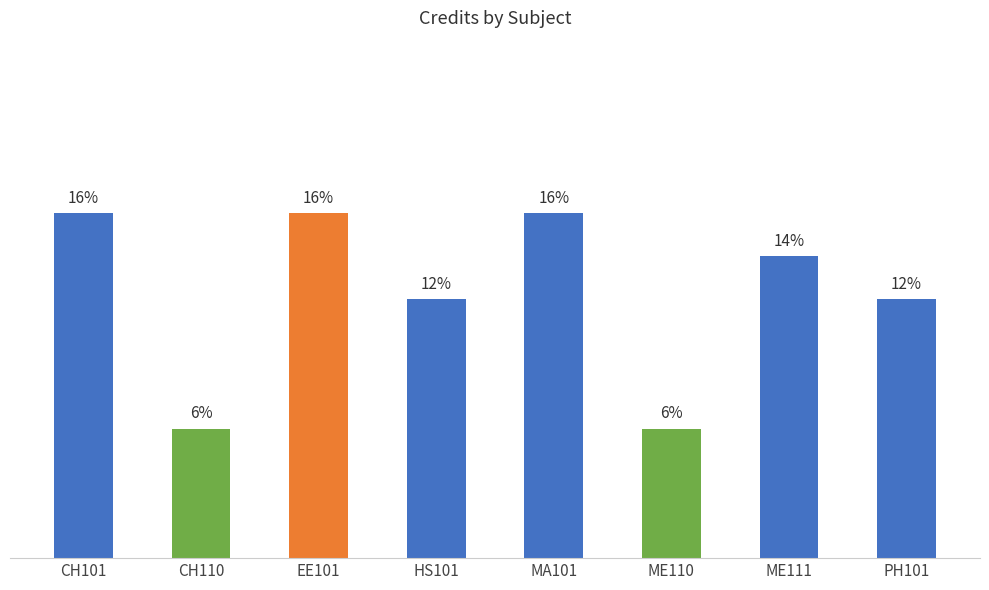

Does the chart contain stacked bars?

No